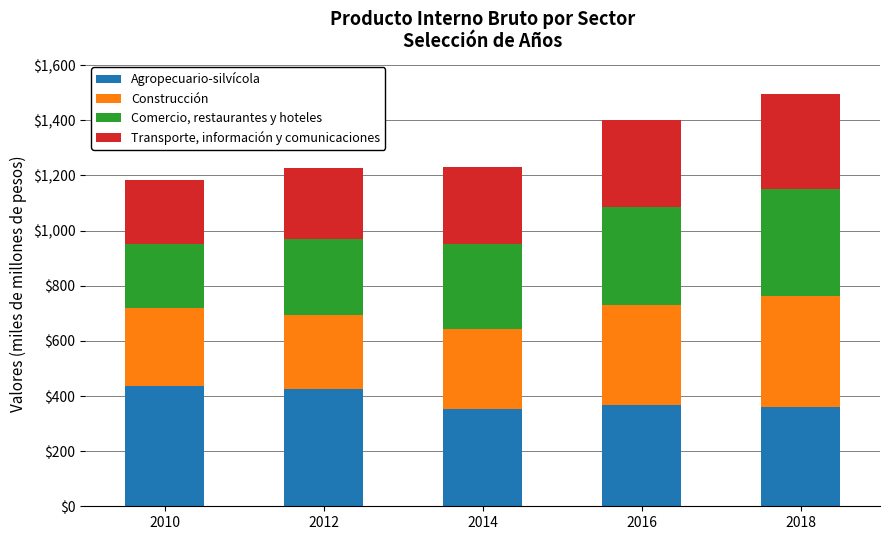

What is the total value across all series at 2014?

1231